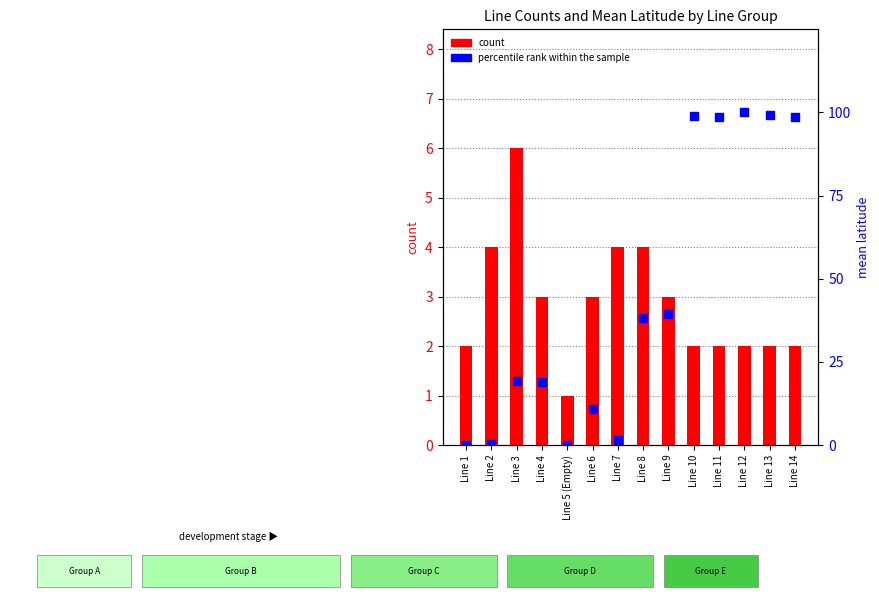

What are all the series names shown in the legend?

count, percentile rank within the sample